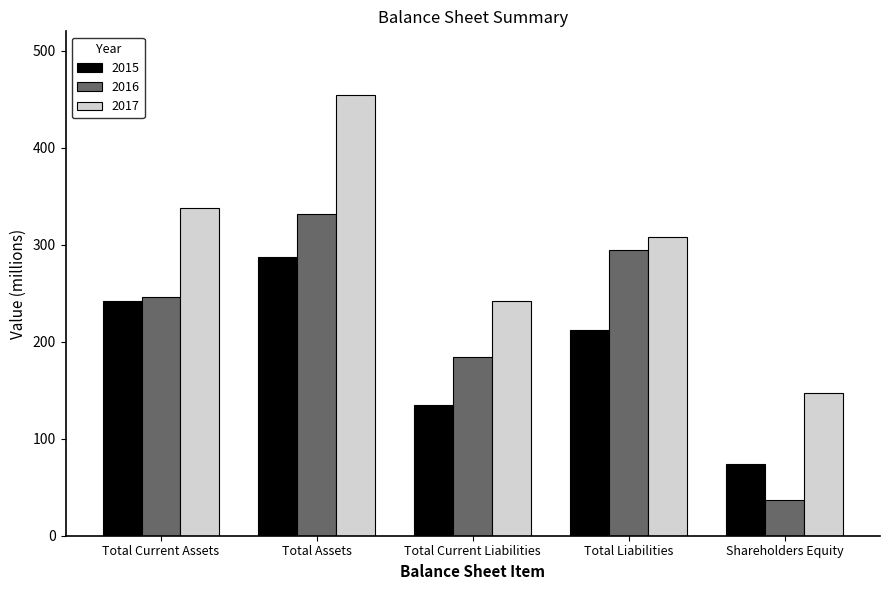

Which series changed the most between Total Current Assets and Total Current Liabilities?

2015